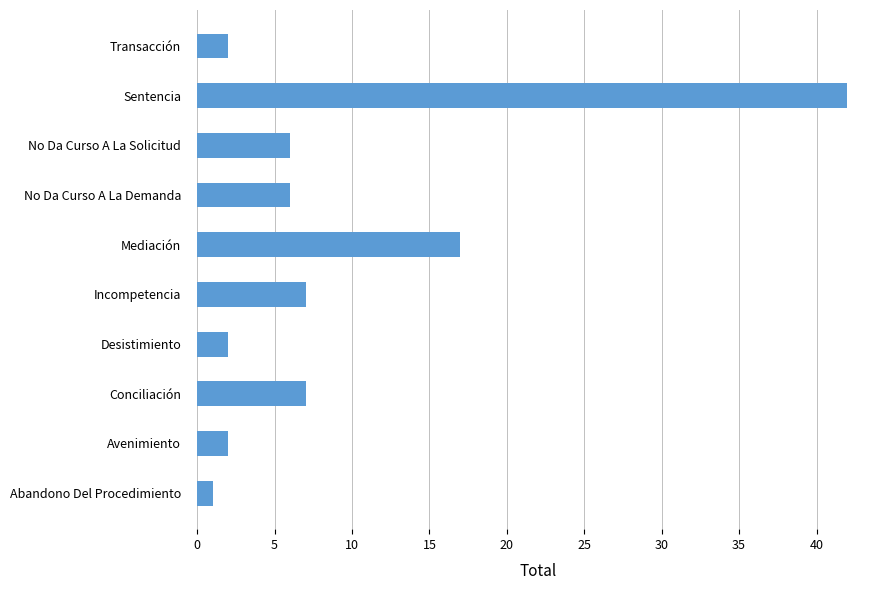

What is the sum of the values at No Da Curso A La Solicitud and Avenimiento?

8